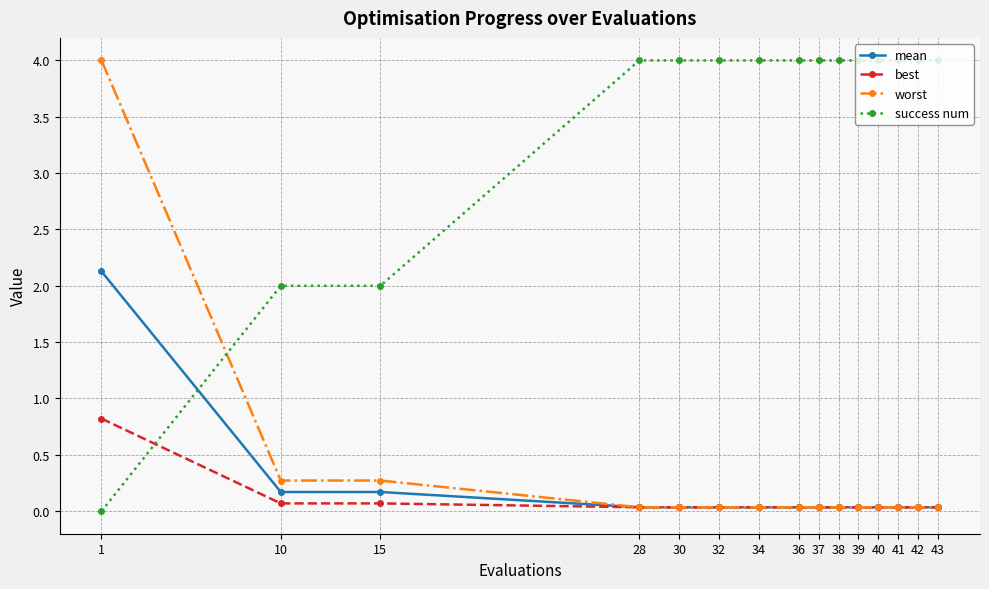

At how many categories does at least one series exceed 0?

15